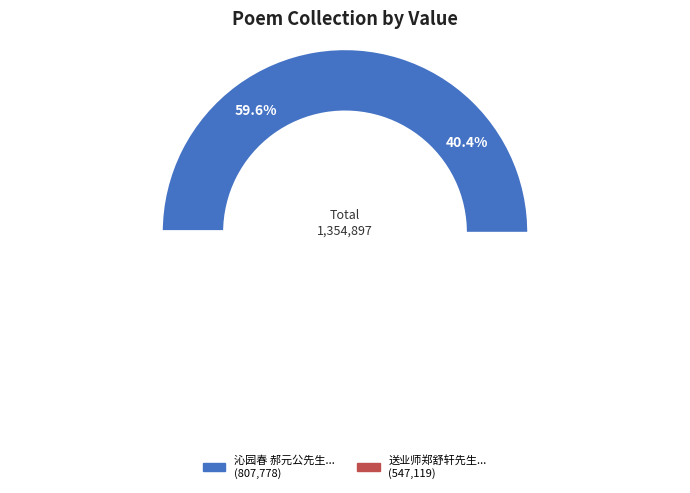

Do 沁园春 郝元公先生生日同杜于皇苏昆生黄稚曾家集生署中观剧词以纪事 and 送业师郑舒轩先生署教海宁同子冲可大二君 together represent more than half of the pie?

Yes